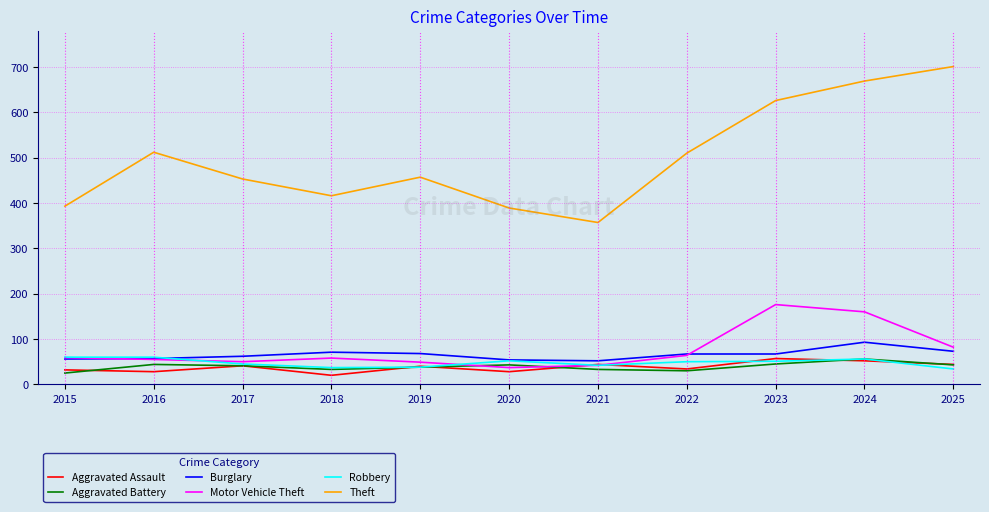

Does the chart display data point markers on the line(s)?

No